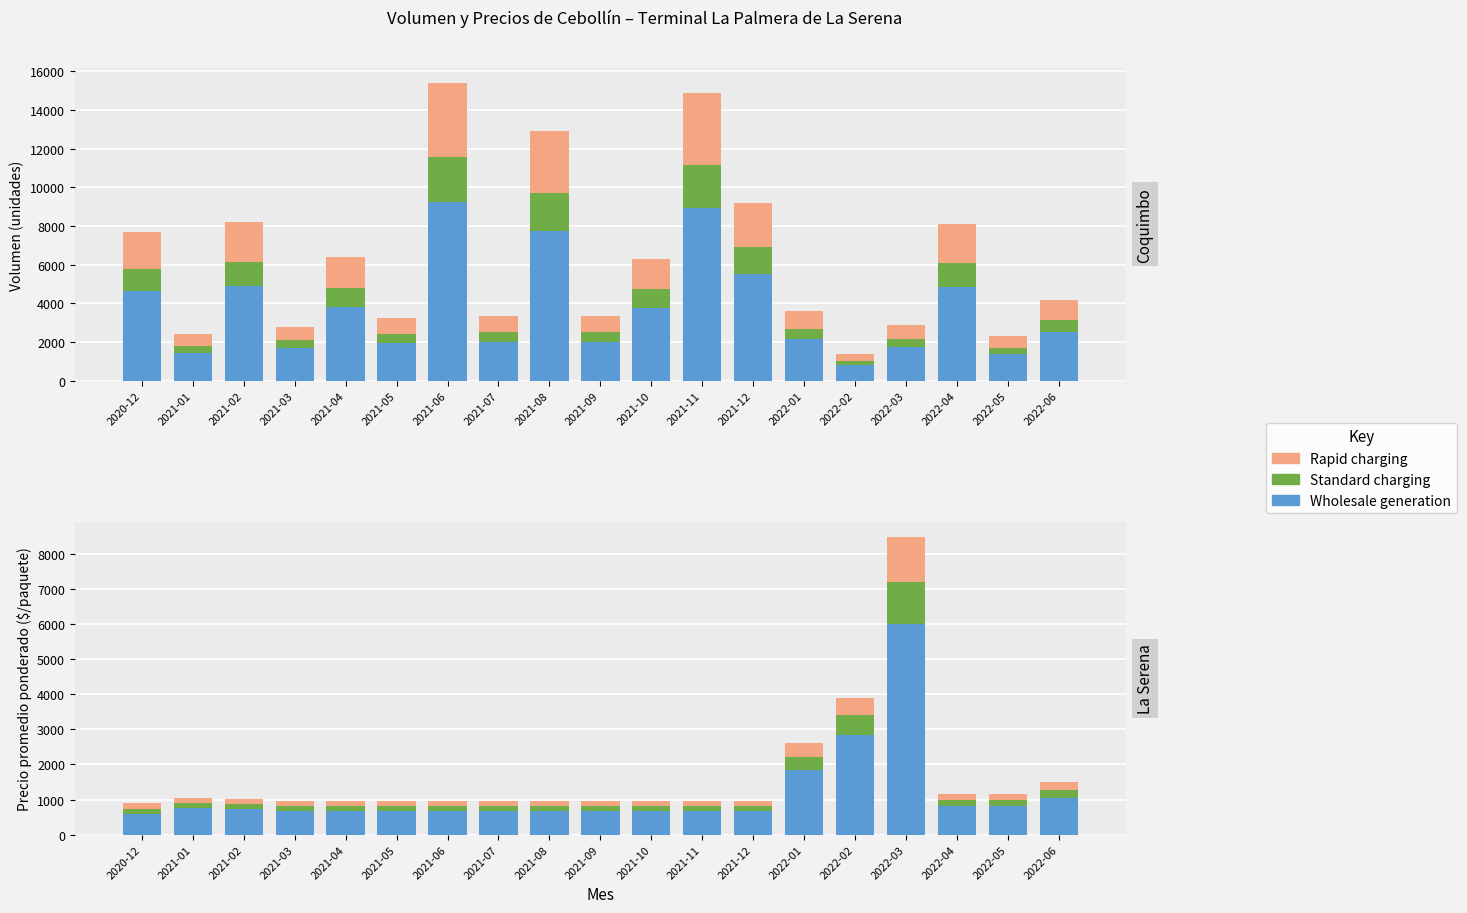

True or false: Rapid charging has a value of 139.9 at 2022-06.

False